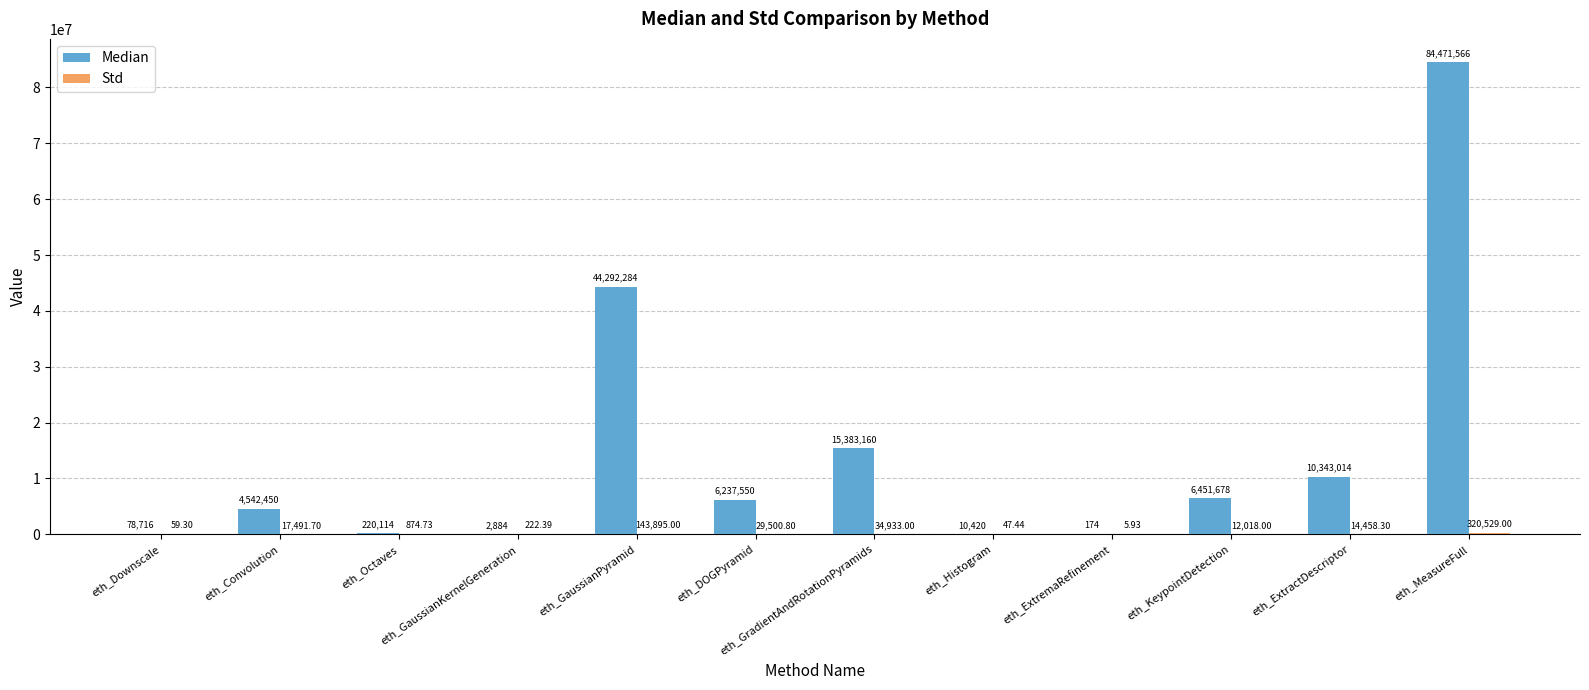

Which series changed the most between eth_KeypointDetection and eth_ExtractDescriptor?

Median